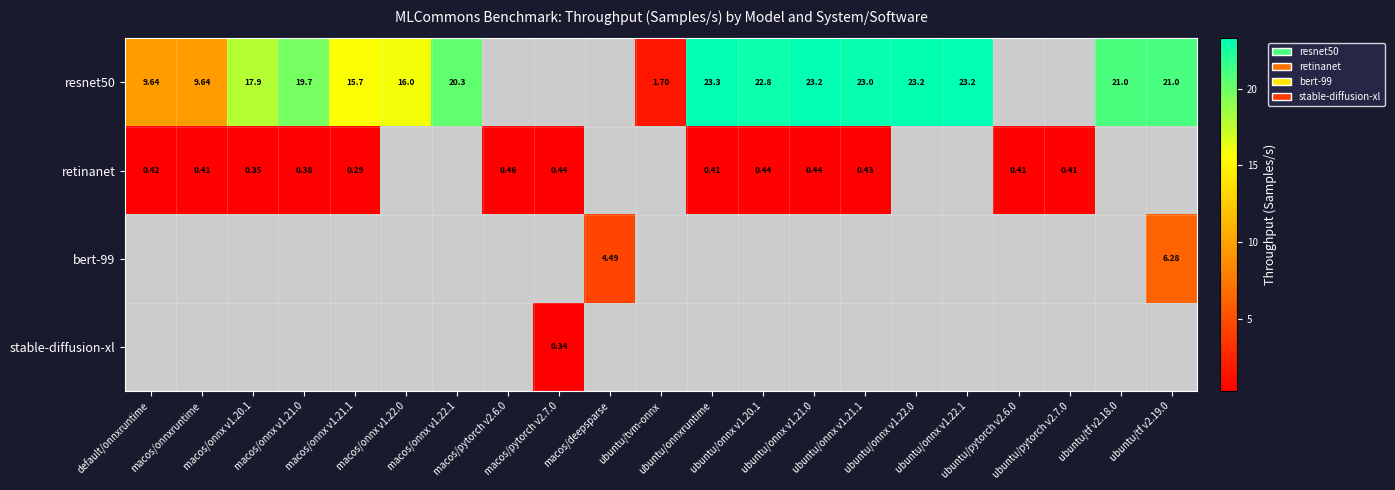

Which has a higher value, macos/onnx v1.20.1 or ubuntu/onnxruntime?

ubuntu/onnxruntime